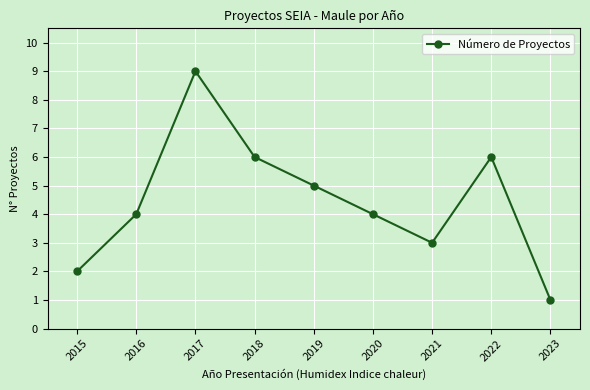

What is the difference between the maximum and minimum values?

8